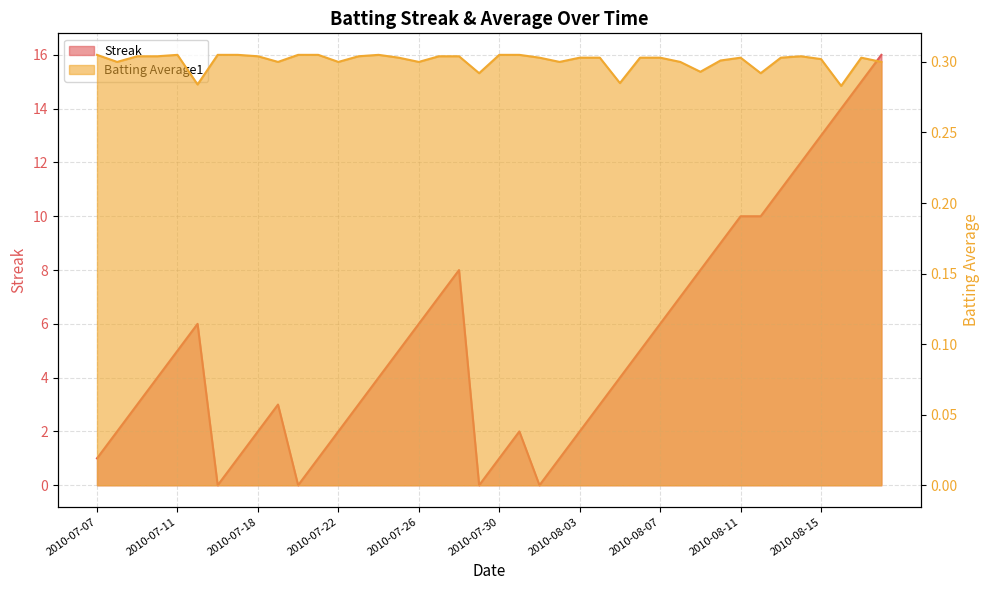

How many lines are shown in the chart?

2